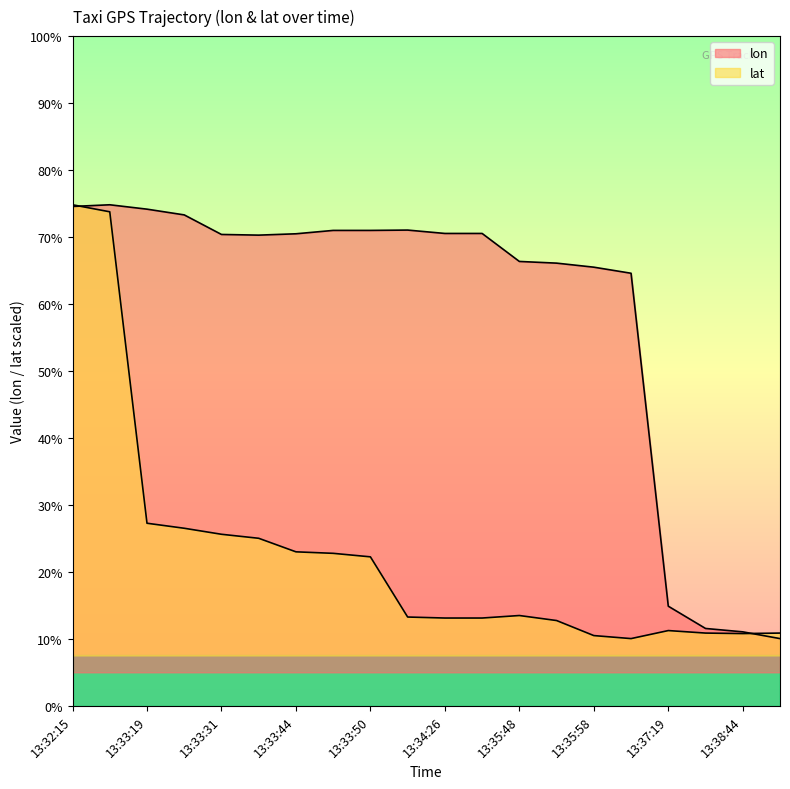

At how many categories does at least one series exceed 116?

20